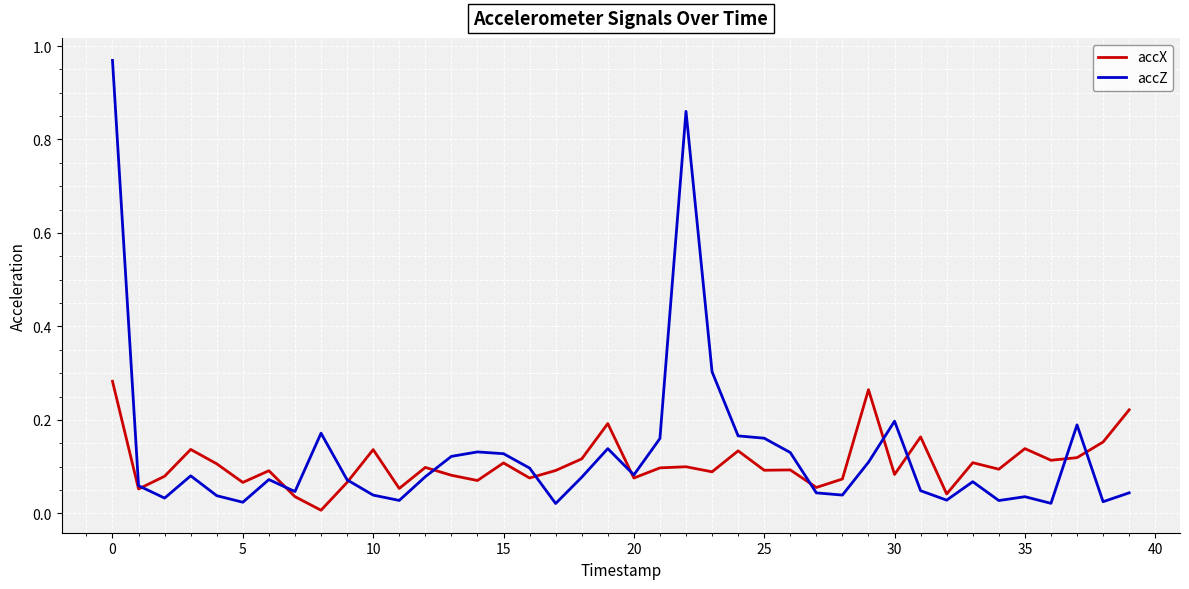

List the series in order of their peak value, highest first.

accZ, accX